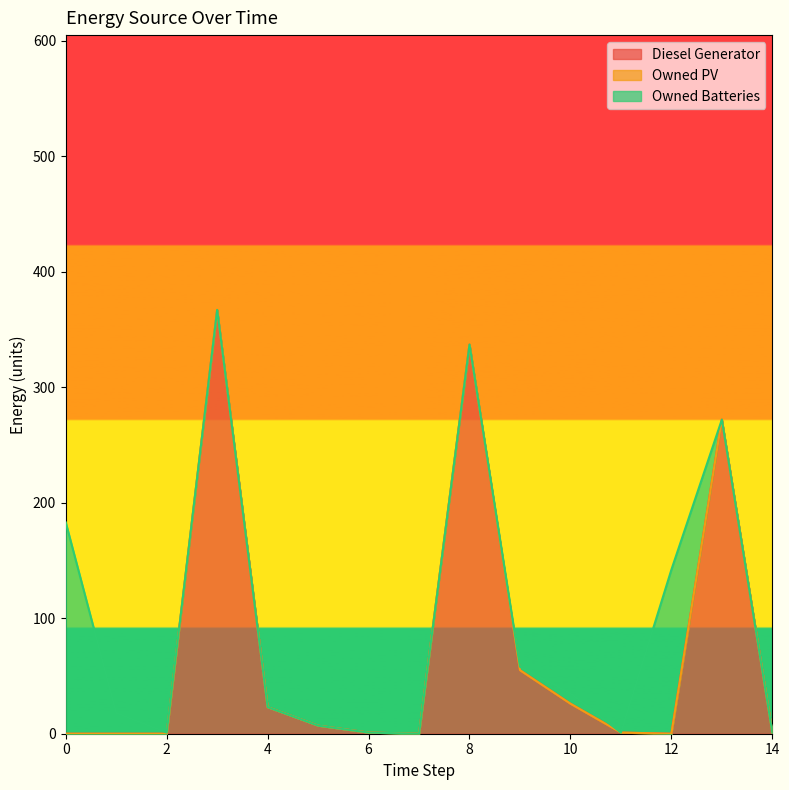

Which series has the largest total across all categories?

Diesel Generator